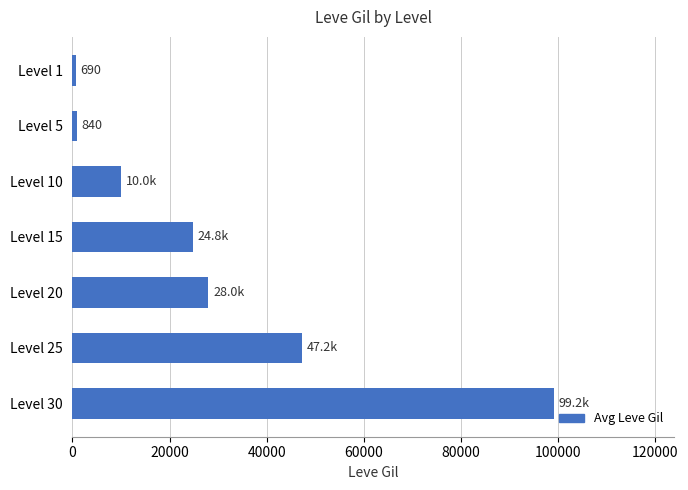

What is the difference between the maximum and minimum values?

98530